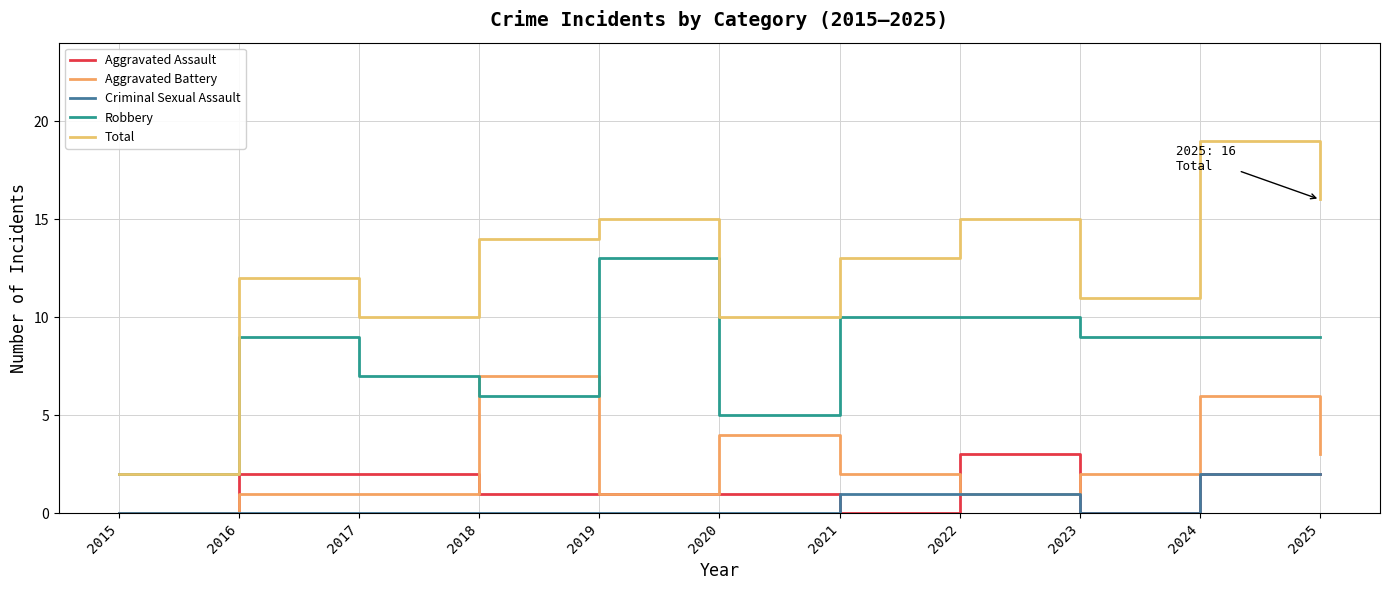

The value of Criminal Sexual Assault at 2021 is 1. True or false?

True